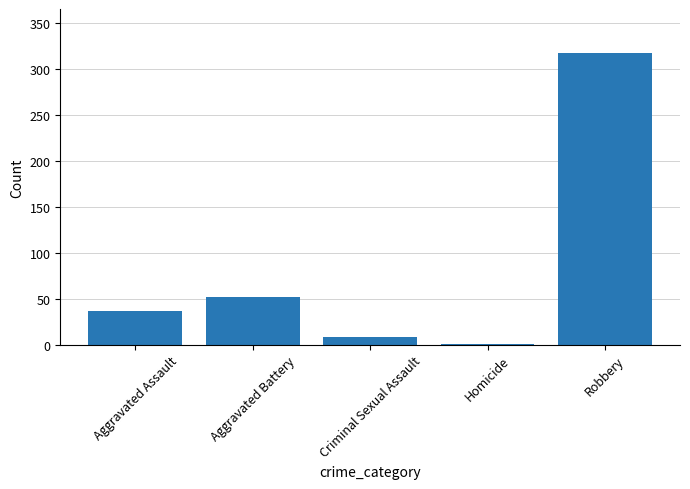

What is the approximate value at Aggravated Assault, to the nearest 5?

35